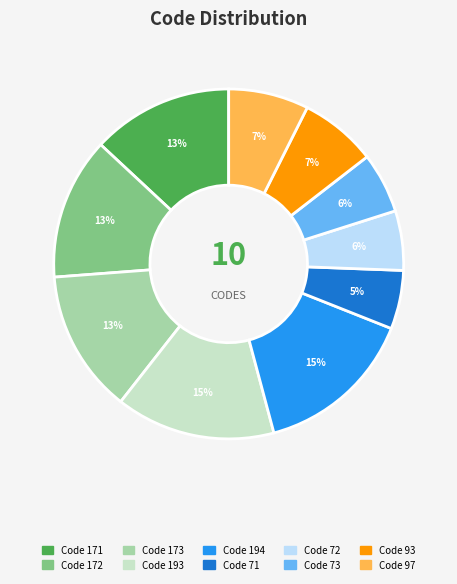

To the nearest percent, what is the average slice percentage?

10%